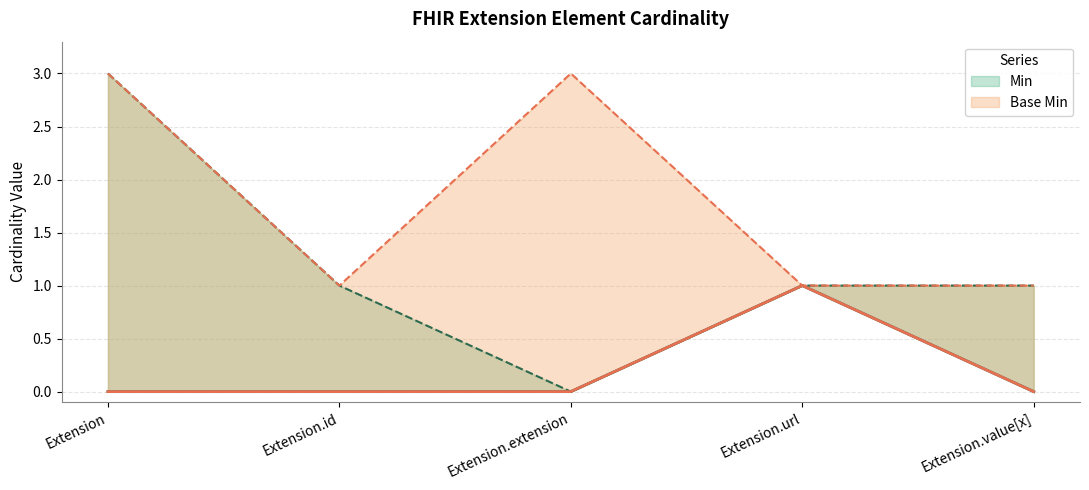

At which category does the chart reach its peak across all series?

Extension.url